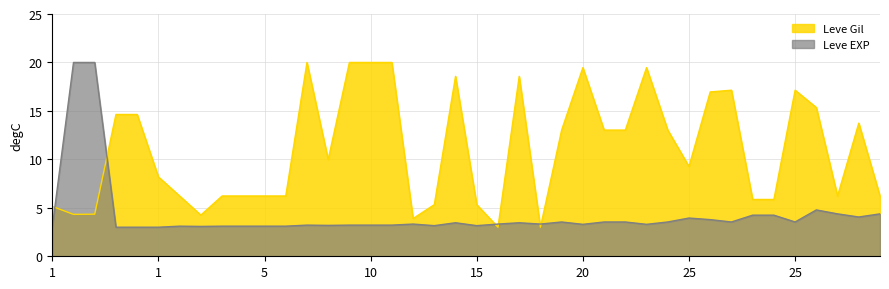

How many times do Leve Gil and Leve EXP cross each other?

6